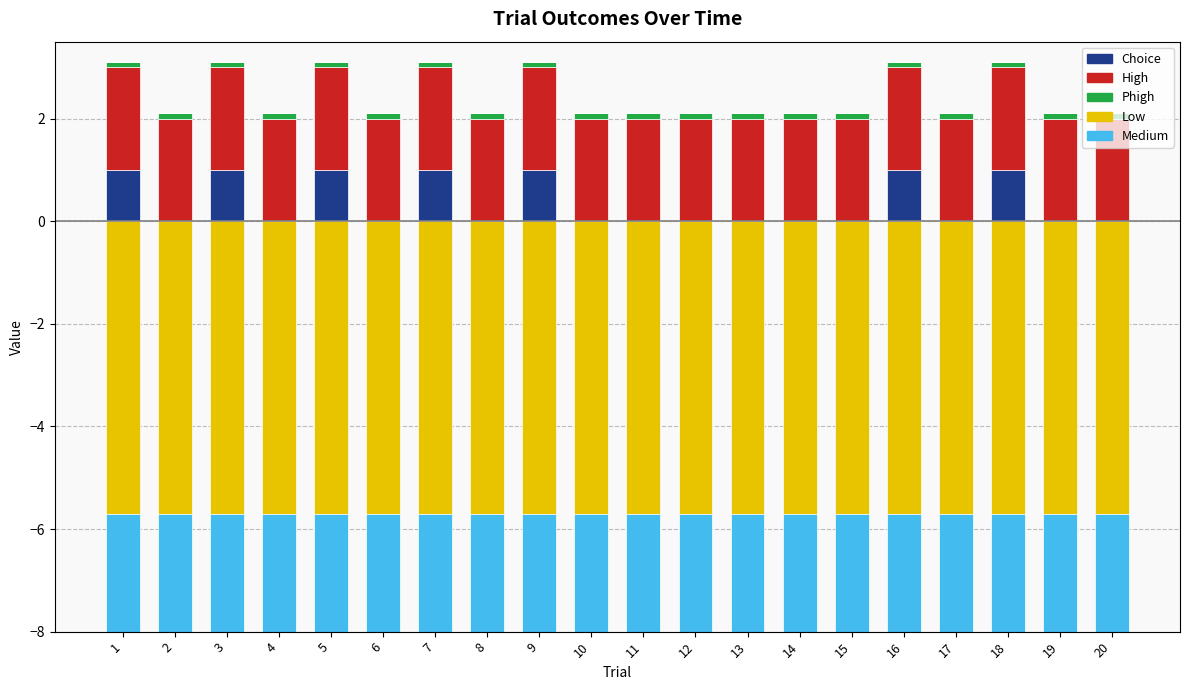

At which label is Low closest to 0?

1